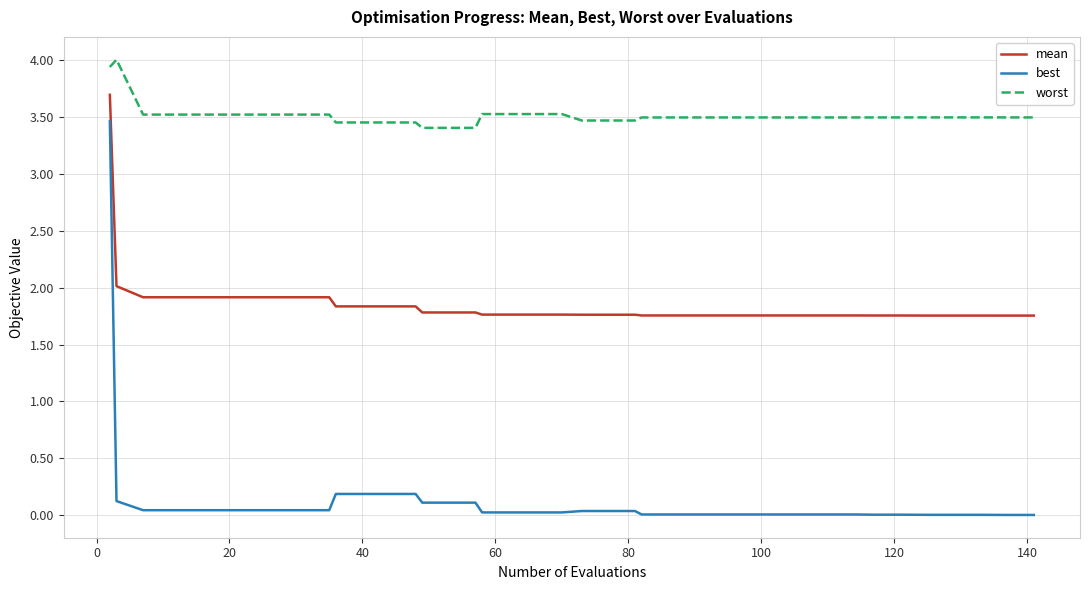

List the series in order of their overall mean, lowest first.

best, mean, worst